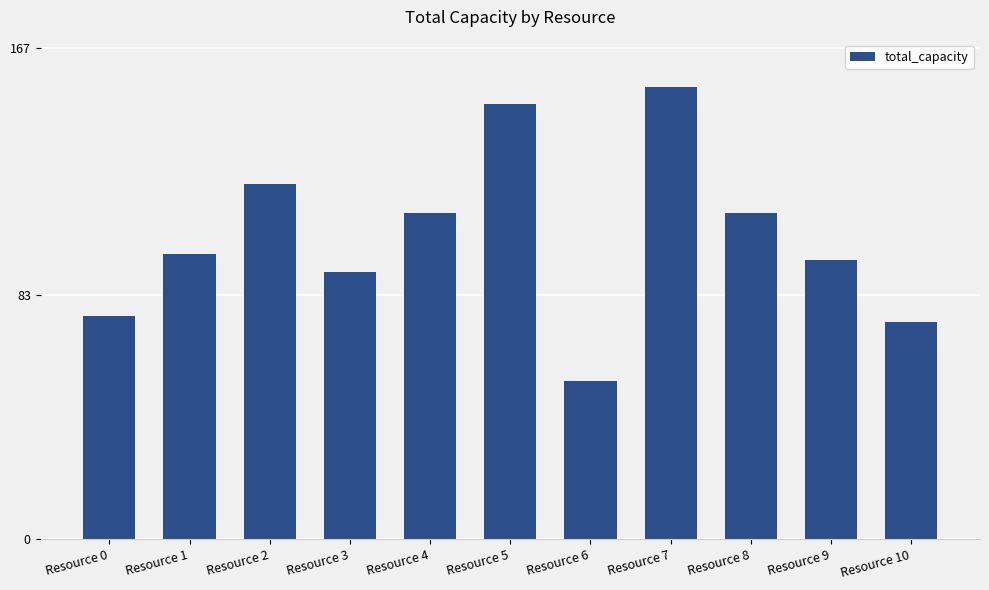

How many bars are there in total?

11